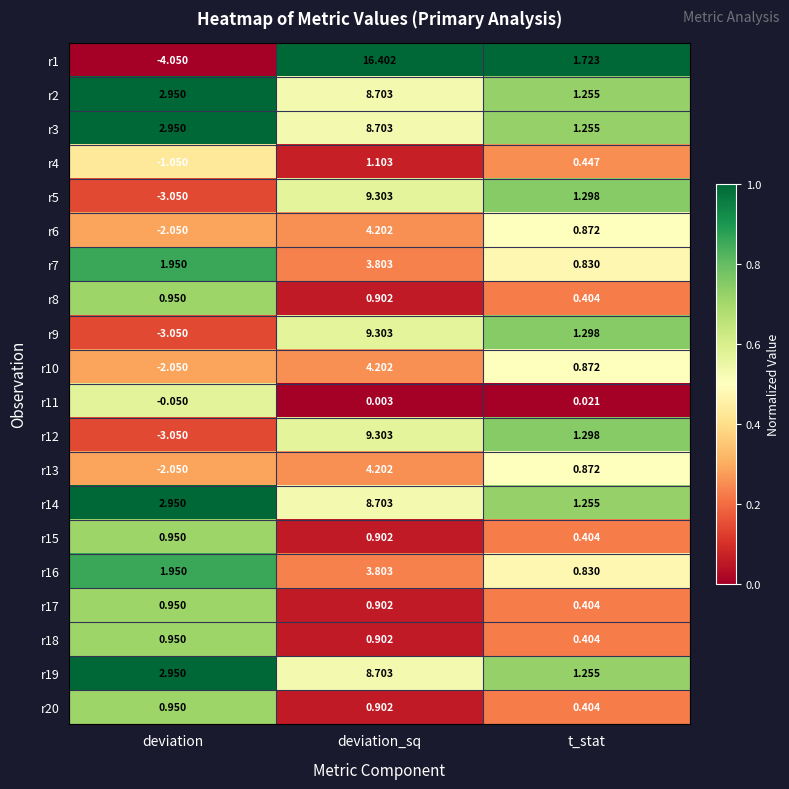

List the labels in order of r12 value, largest first.

deviation_sq, t_stat, deviation